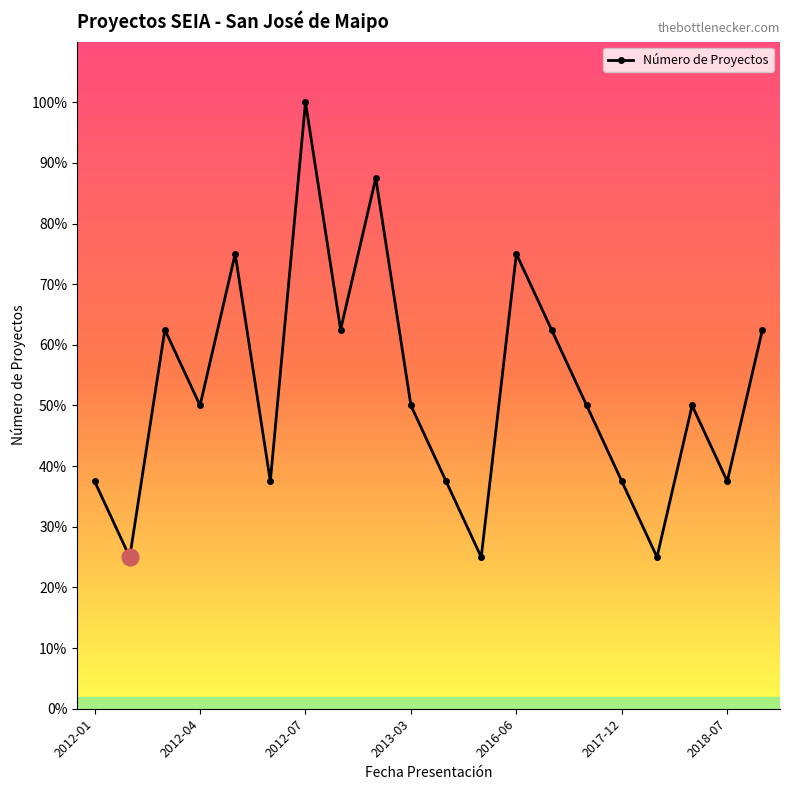

Is this an area chart (filled region under the line)?

No